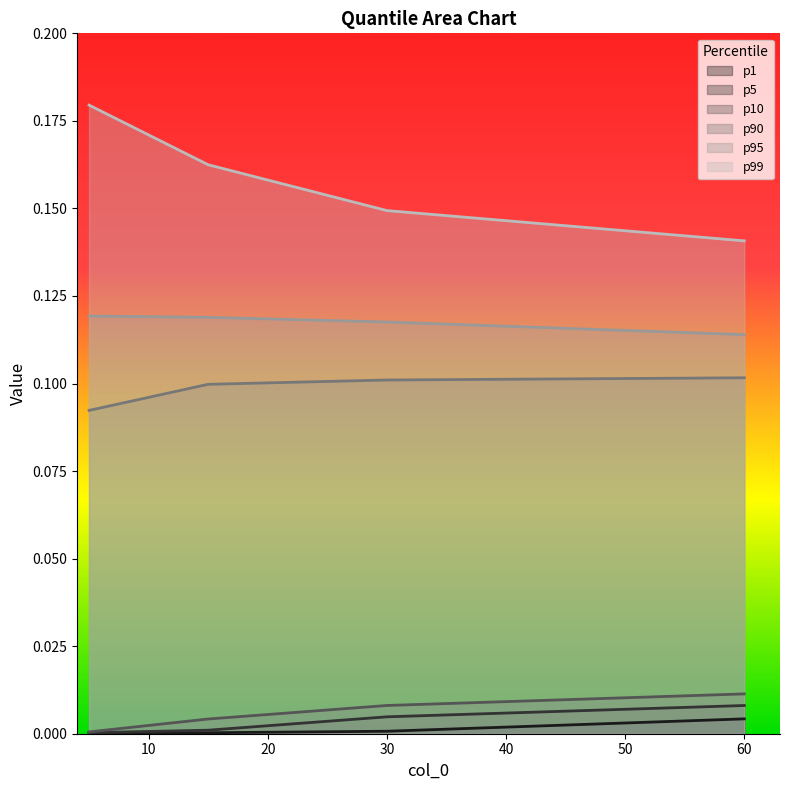

Is it true that p99 equals 0.2 at 30?

False